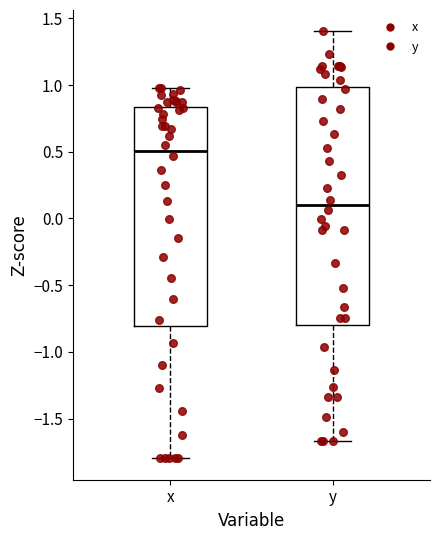

Which box has the lowest median line?

y